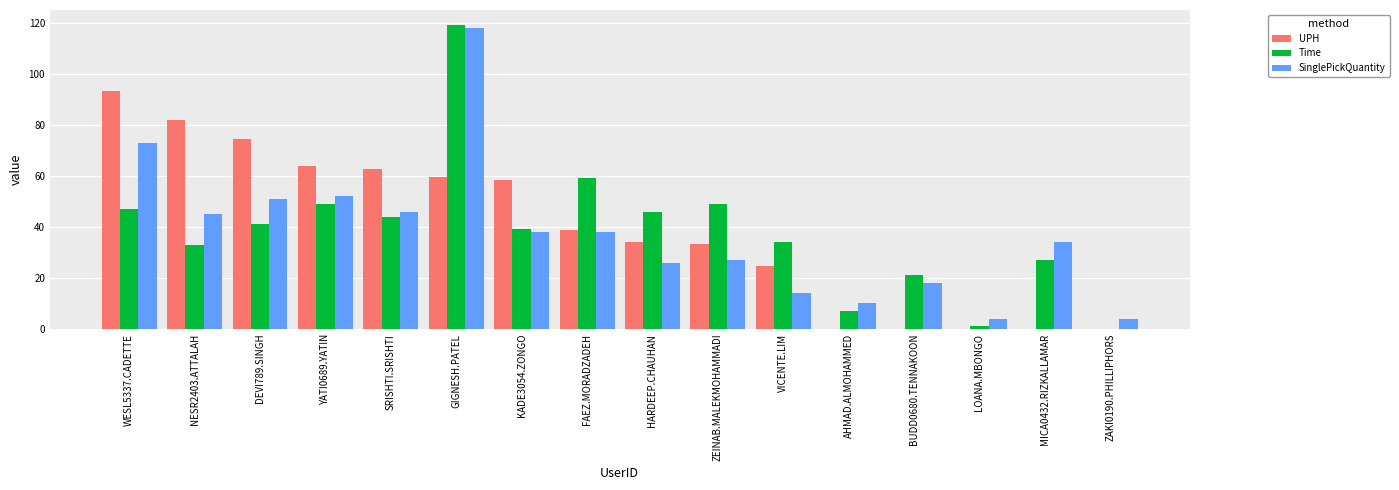

At which label is UPH closest to 46?

FAEZ.MORADZADEH